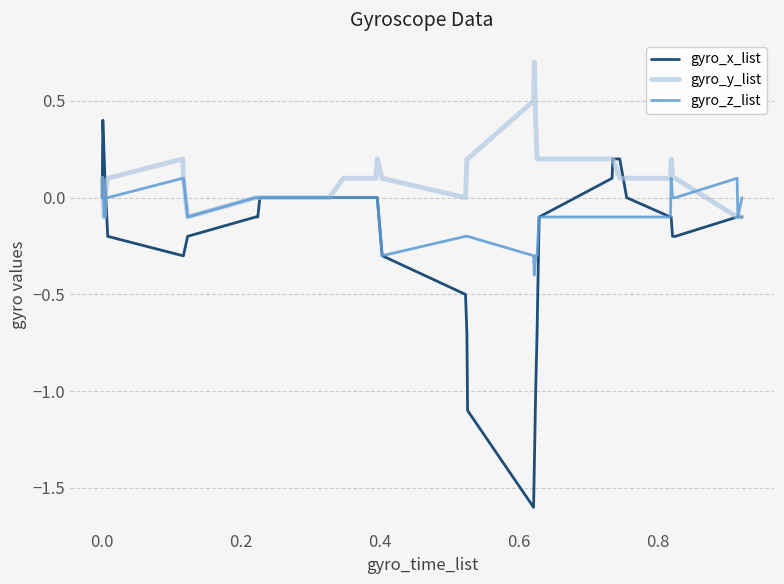

What is the minimum value shown in the chart?

-1.6